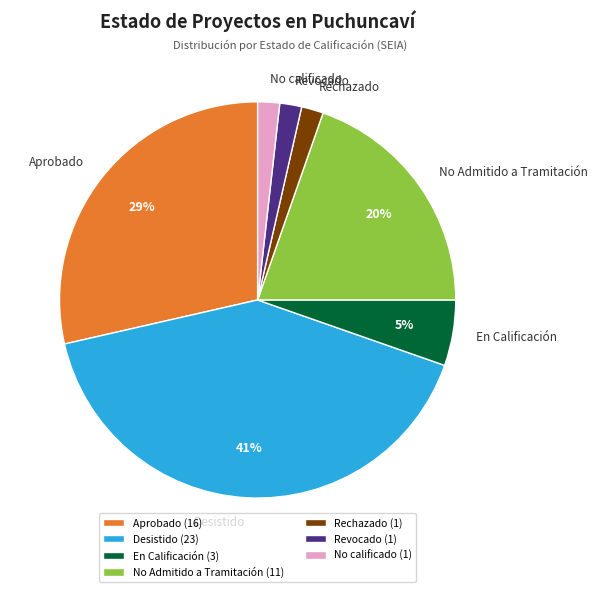

What percentage is the Revocado slice, to the nearest percent?

2%